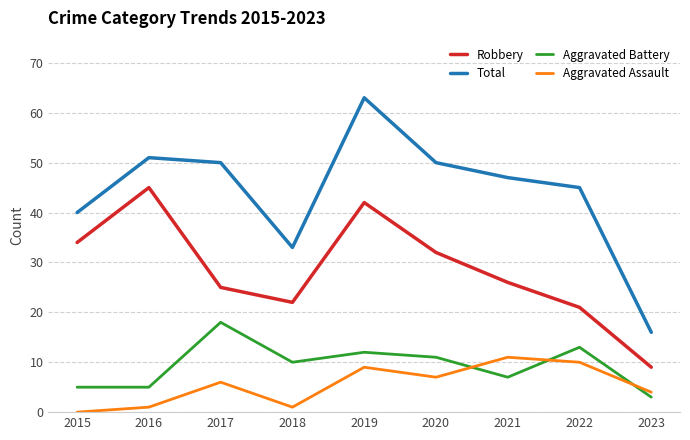

Which series changed the most between 2016 and 2022?

Robbery